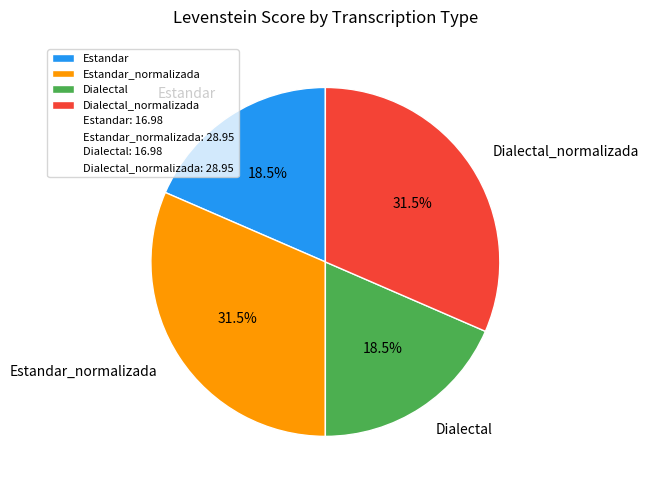

Does any single category account for the majority?

No